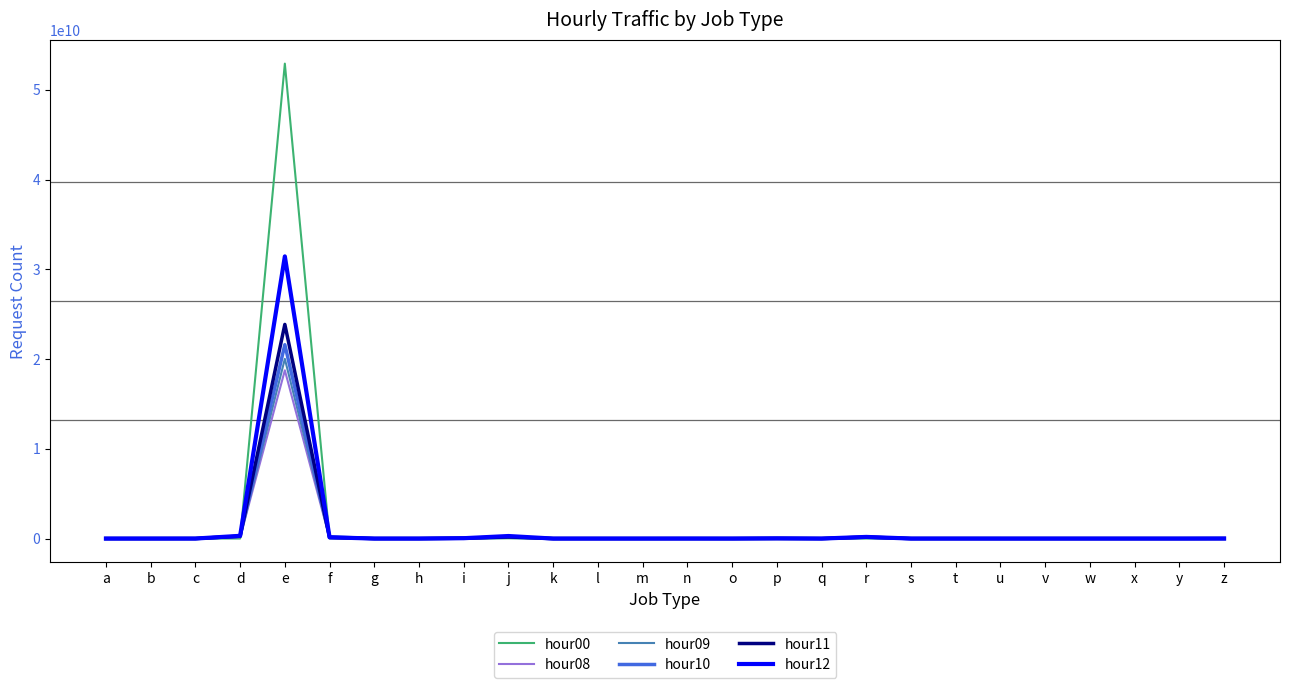

Is the value of hour11 at e greater than the value of hour12 at o?

Yes